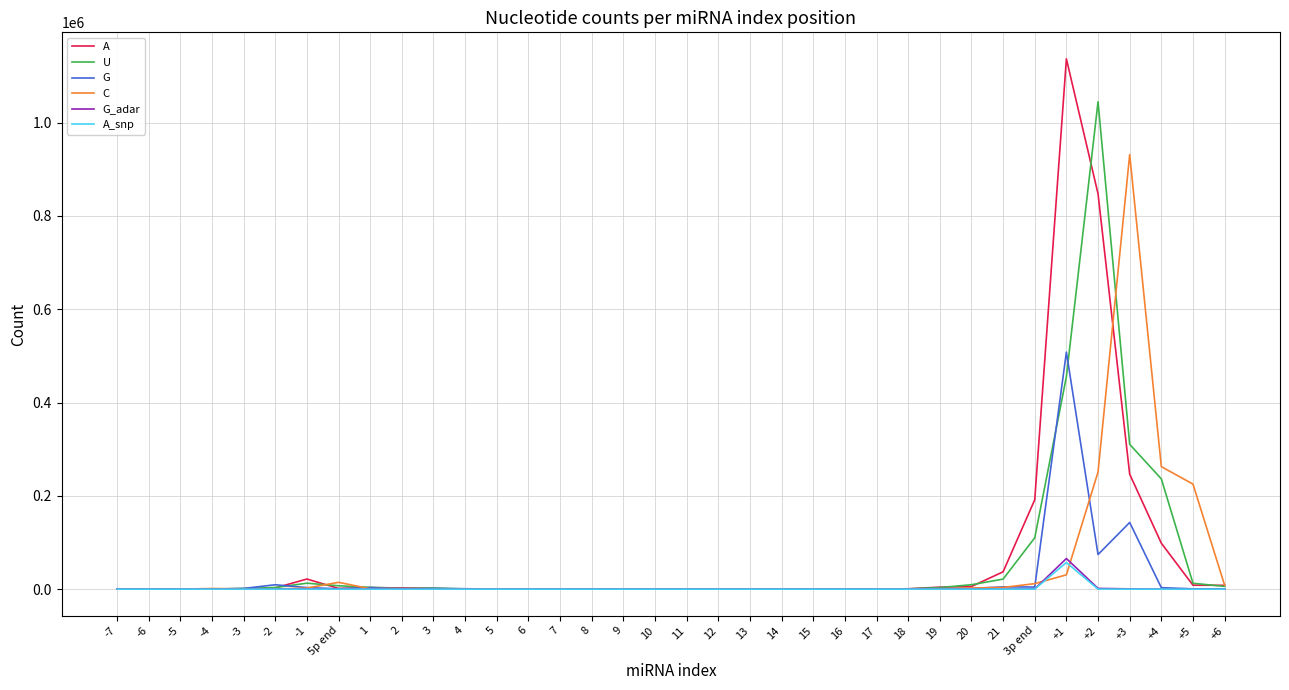

How many lines are shown in the chart?

6